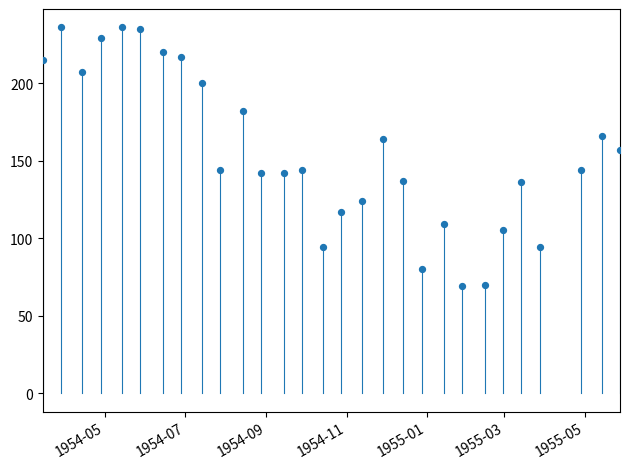

What Y value in the scatter plot is closest to 152?

157